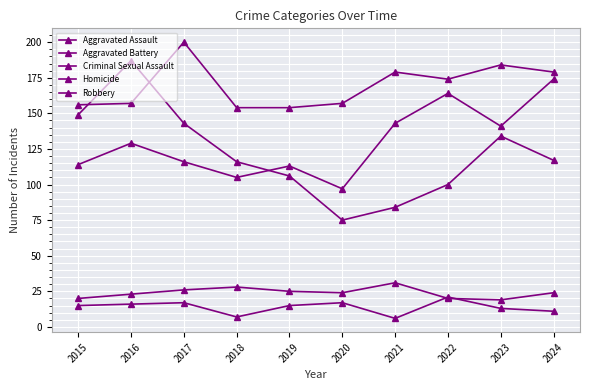

Reading right to left, transcribe all the data shown in this chart.

Aggravated Assault: 174	141	164	143	97	113	105	116	129	114
Aggravated Battery: 179	184	174	179	157	154	154	200	157	156
Criminal Sexual Assault: 24	19	20	31	24	25	28	26	23	20
Homicide: 11	13	21	6	17	15	7	17	16	15
Robbery: 117	134	100	84	75	106	116	143	187	149